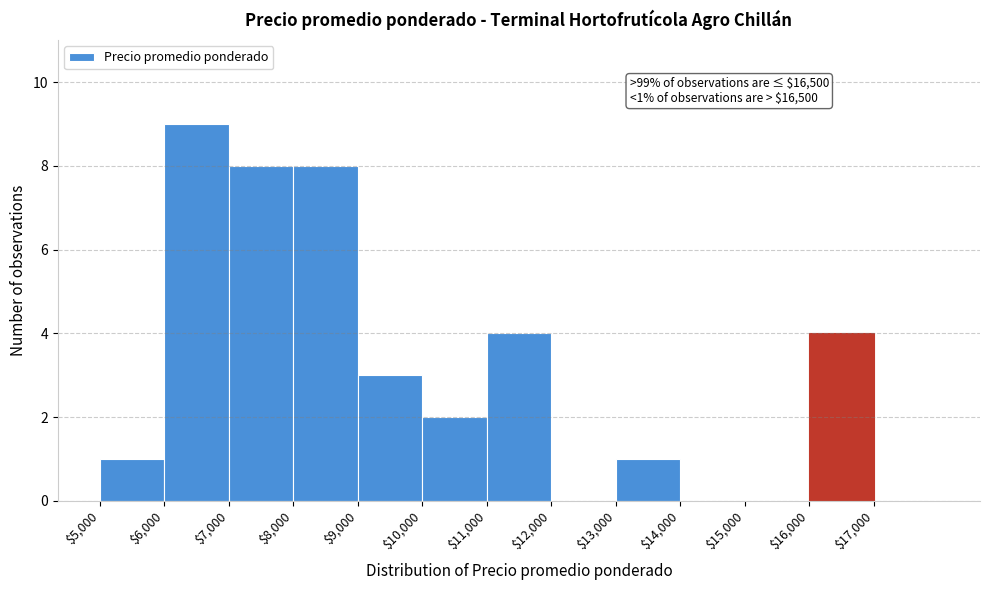

Which range on the x-axis has the tallest bar?

6000 to 7000